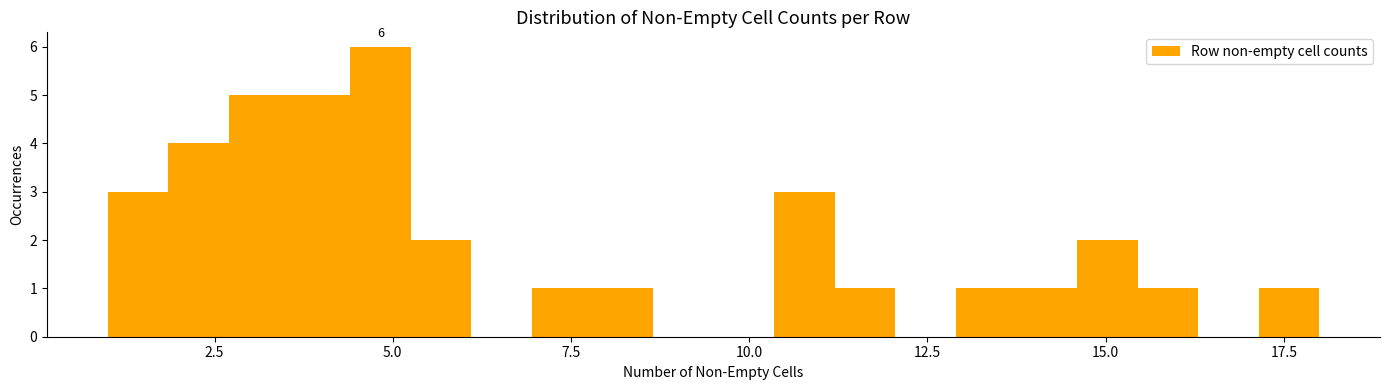

Read against the x-axis, roughly where is the centre of the tallest bar?

5.0